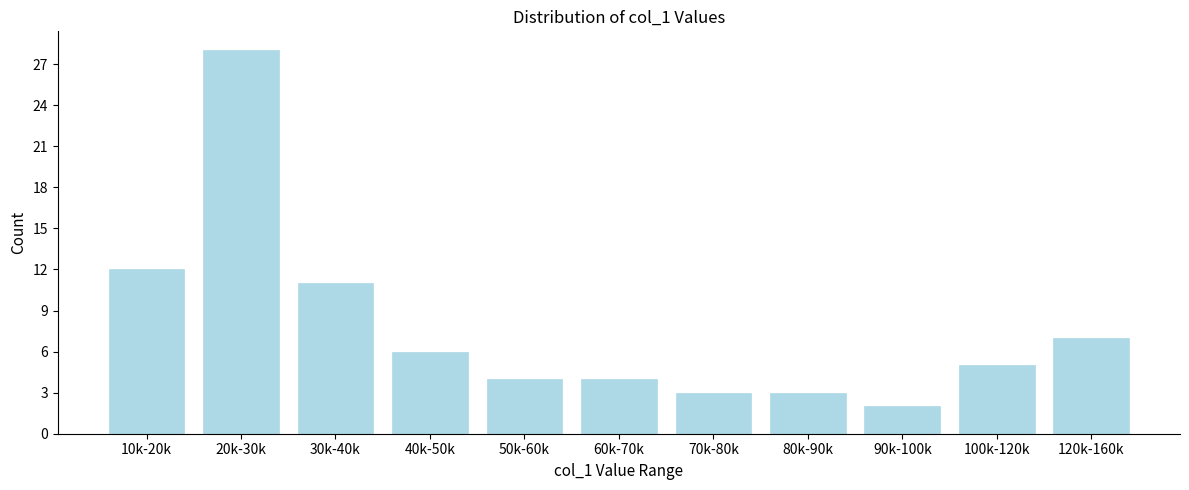

Reading right to left, list all the values displayed in this chart.

7	5	2	3	3	4	4	6	11	28	12